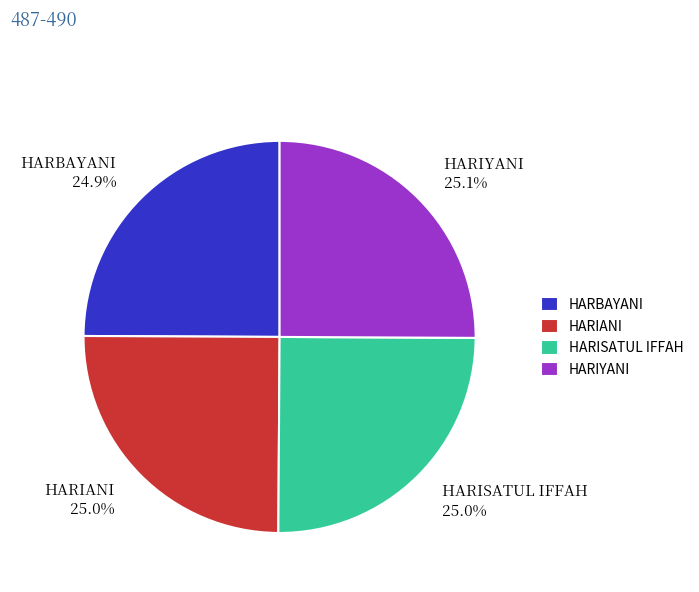

Is it true that HARIYANI is 25% of the pie?

True